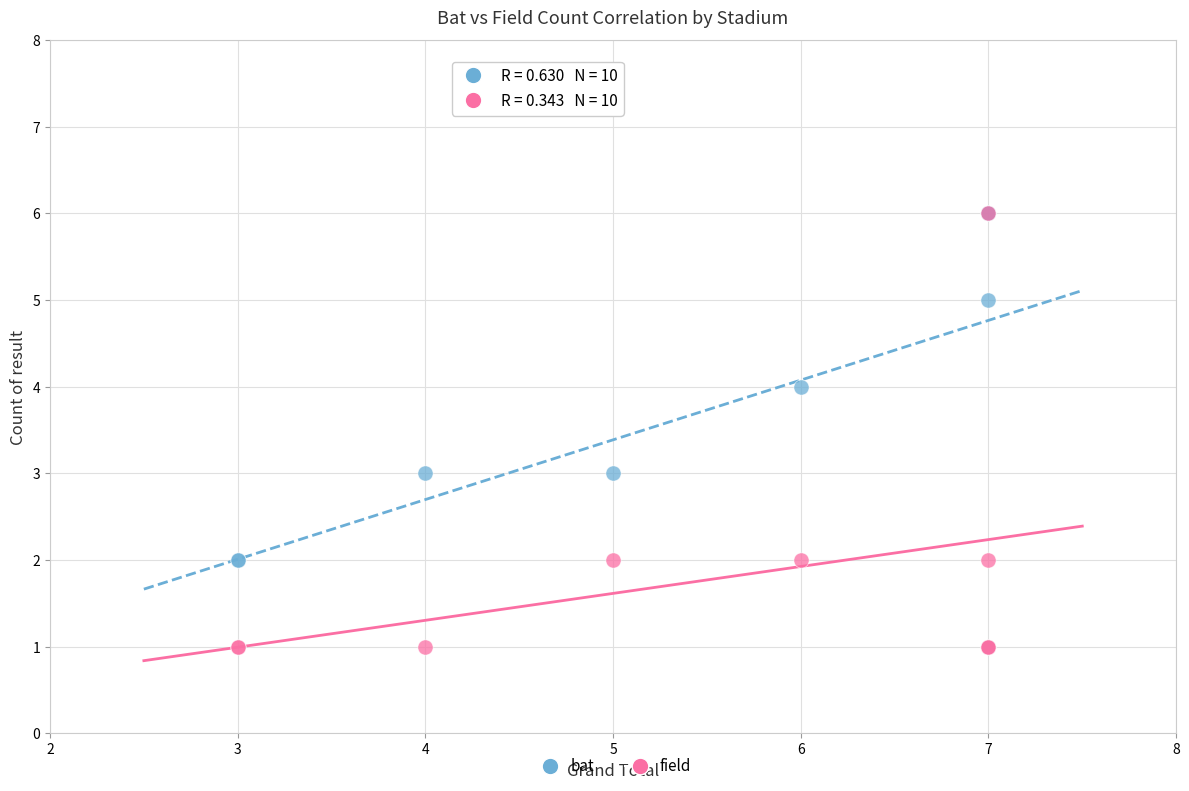

What are all the series names shown in the legend?

bat, field